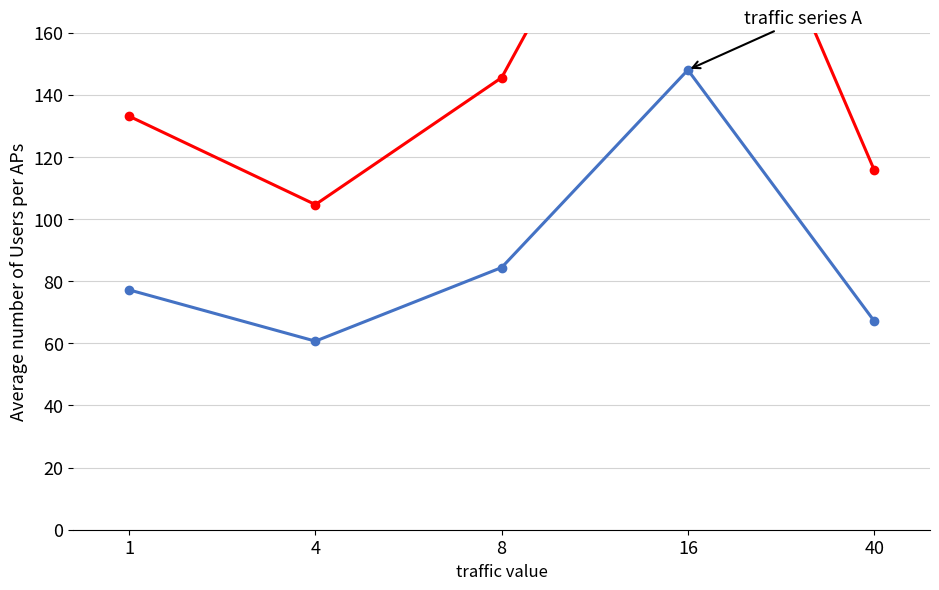

How many data points does each series have?

5